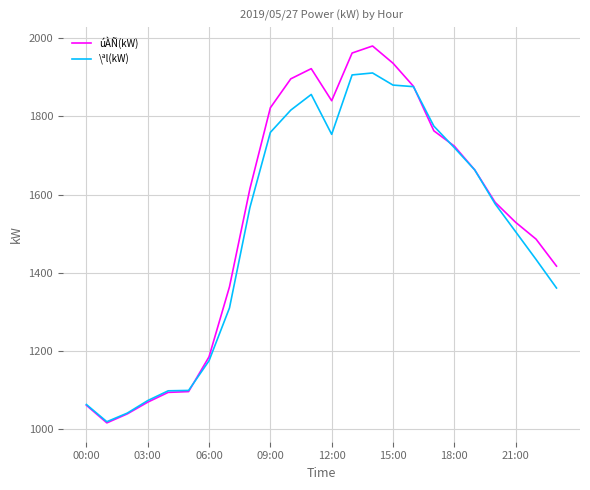

At how many categories does at least one series exceed 1500?

14